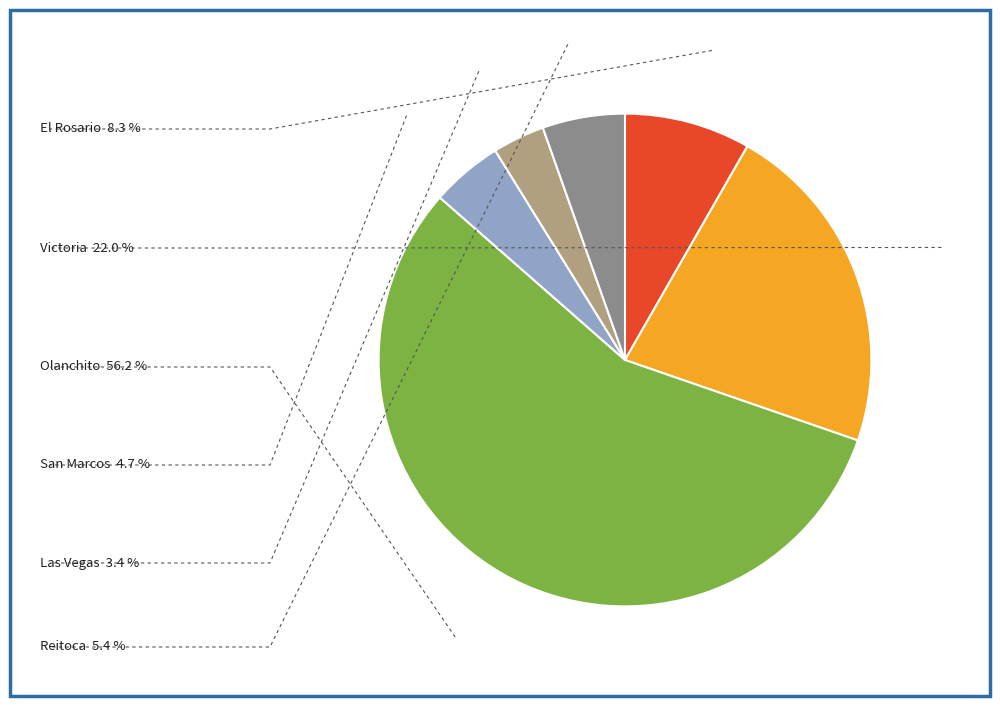

Is there a majority slice in this chart?

Yes